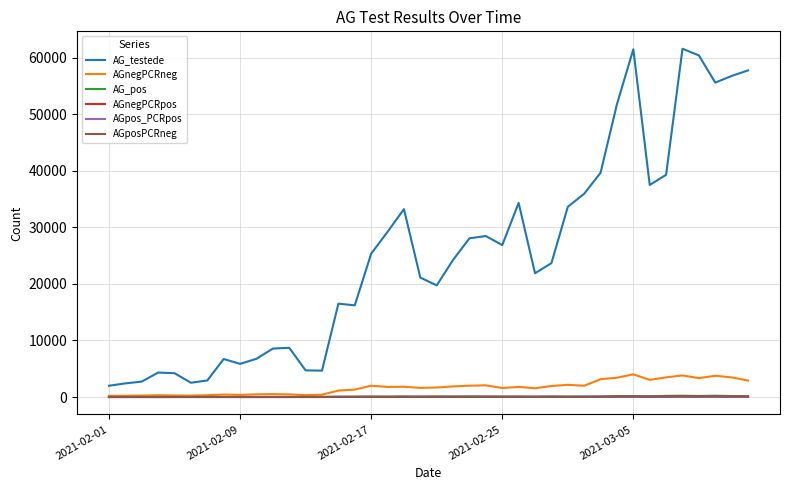

What is the maximum value shown in the chart?

61582